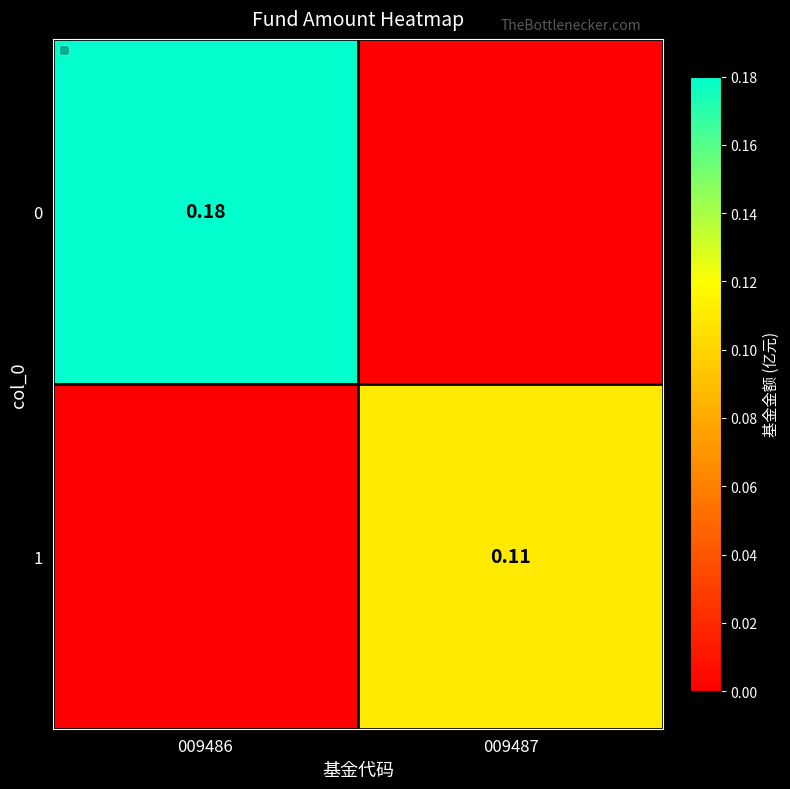

Is the value of 0 at 009486 greater than the value of 1 at 009487?

Yes